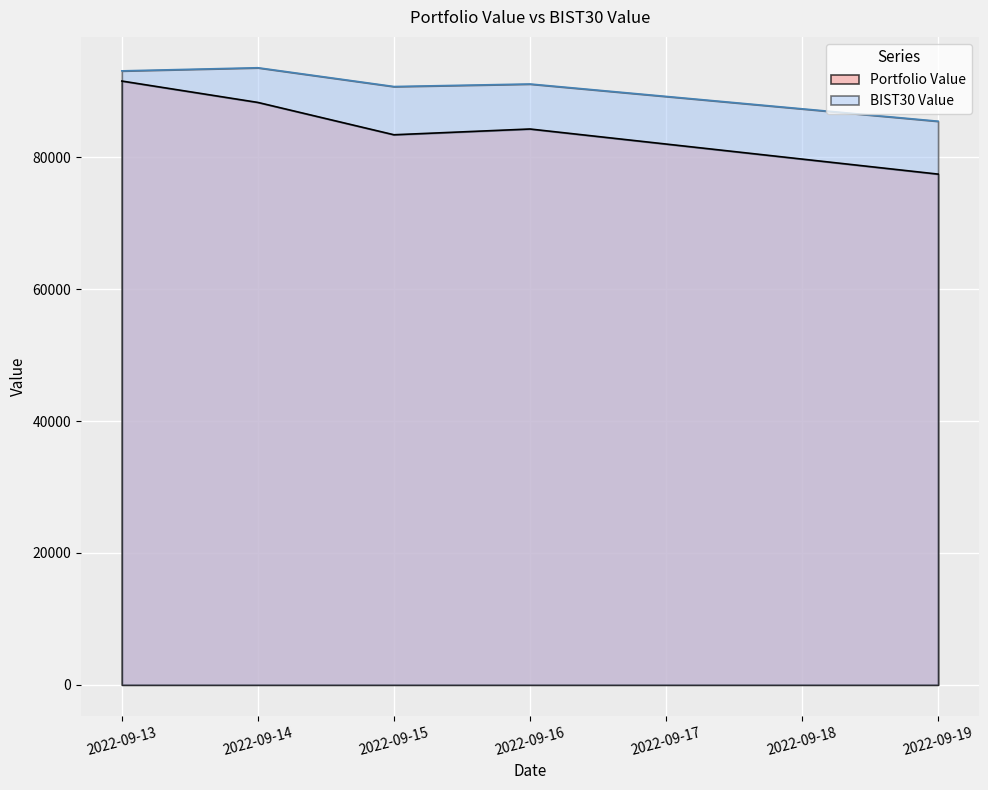

True or false: BIST30 Value and Portfolio Value cross at least once.

False